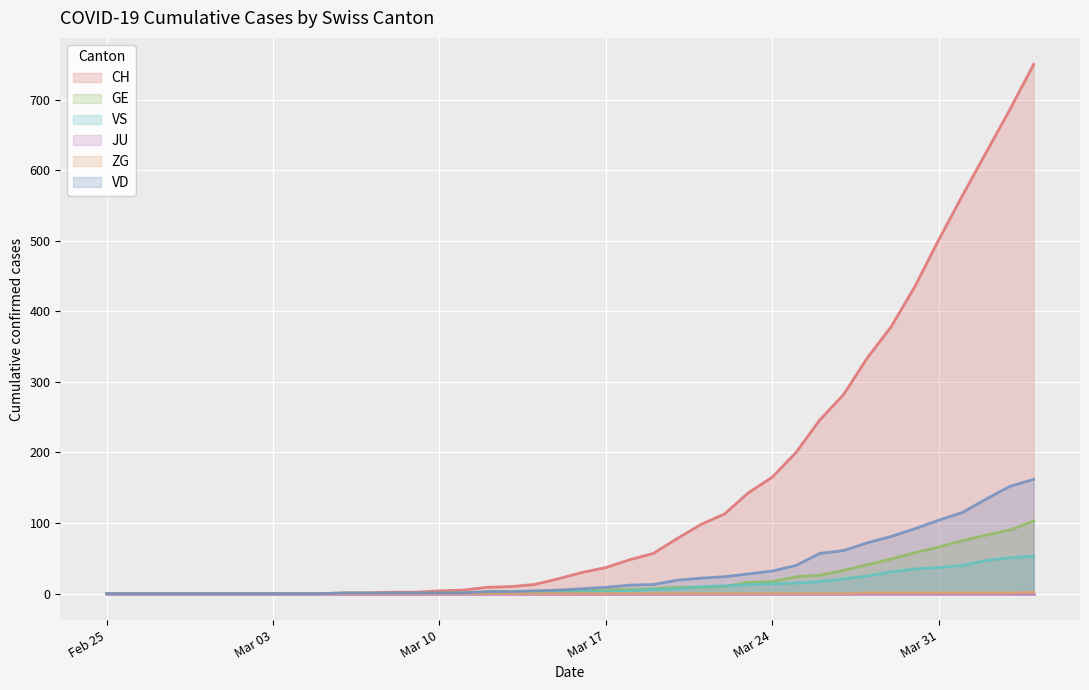

List the series in order of their peak value, lowest first.

JU, ZG, VS, GE, VD, CH